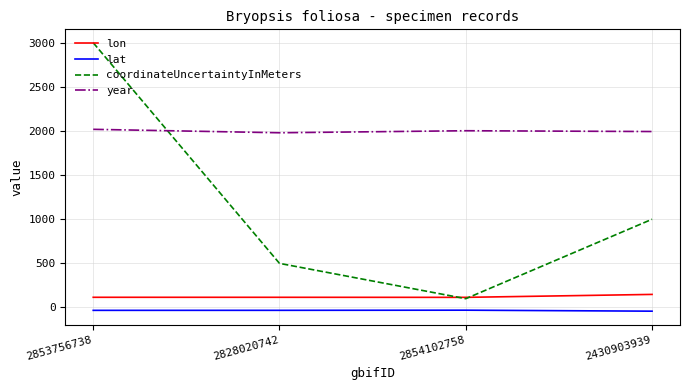

Which series has the largest range (max minus min)?

coordinateUncertaintyInMeters